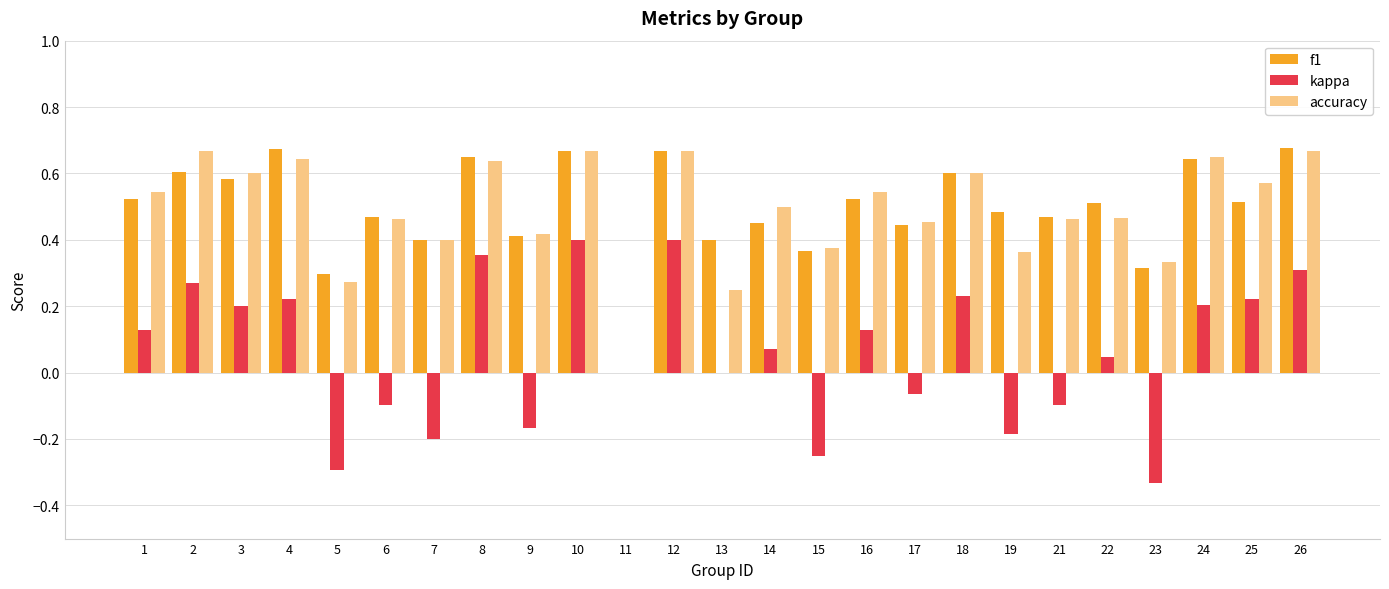

What is the total value across all series at 2?

1.5